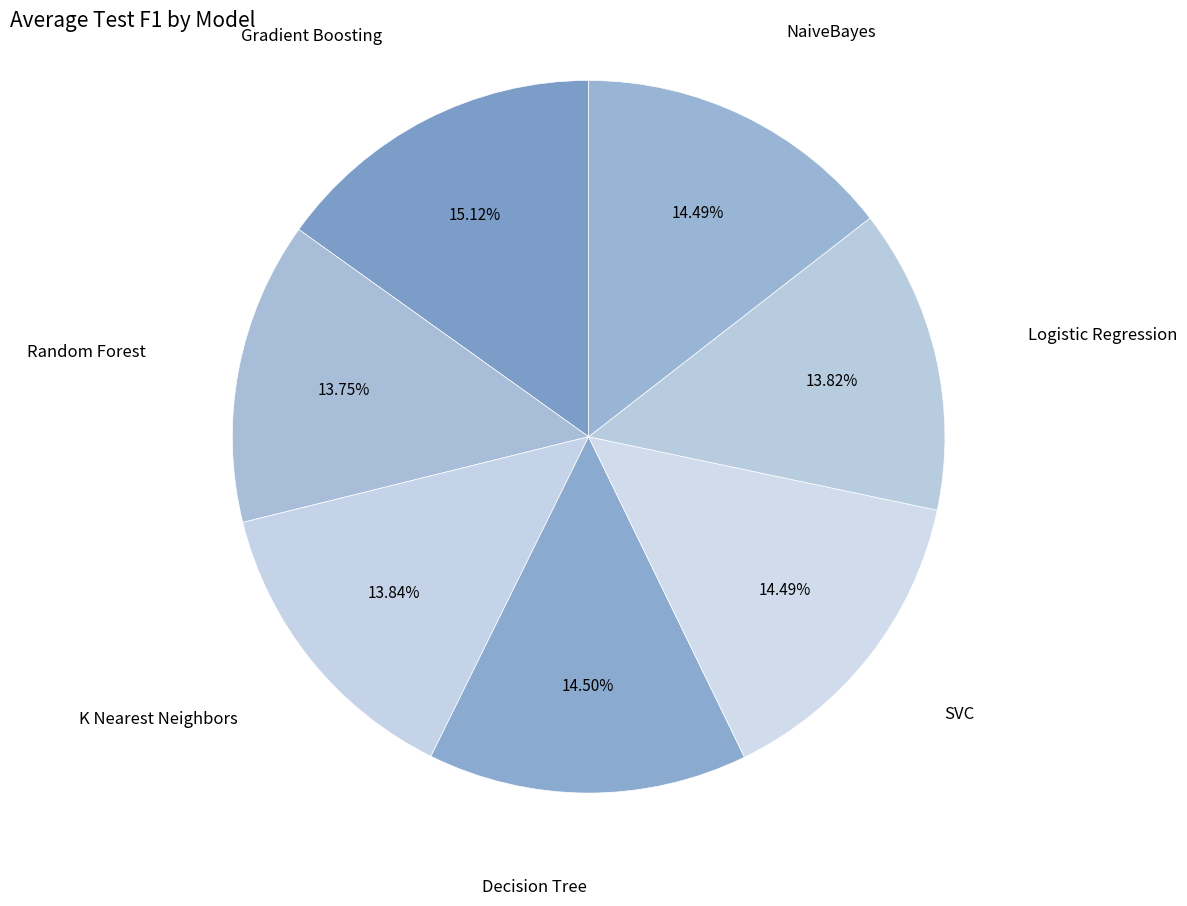

How many slices are in this pie chart?

7